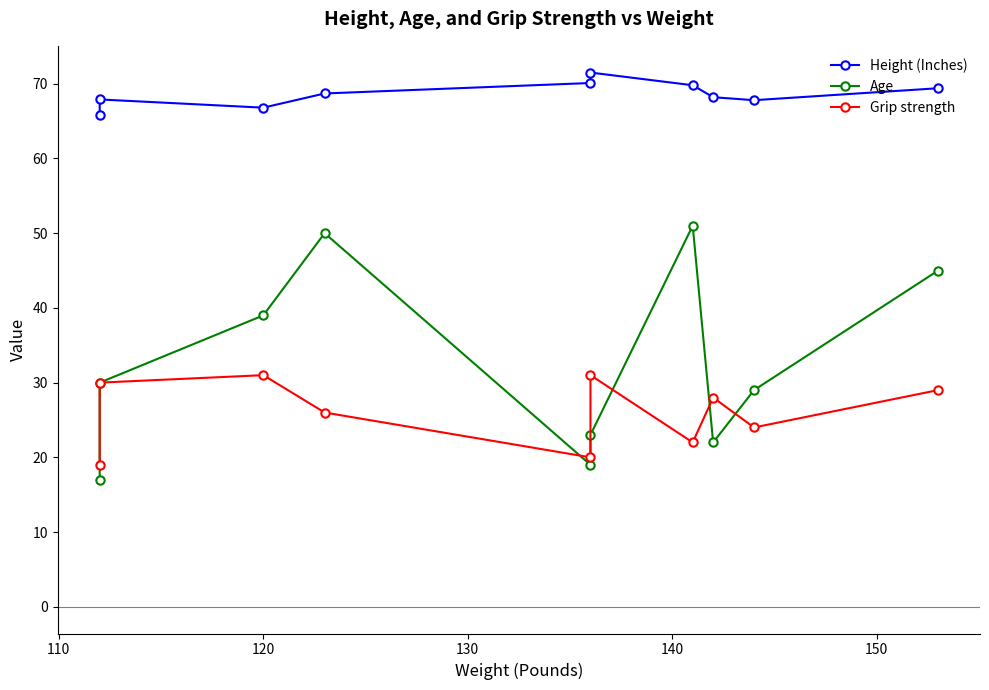

What is the smallest value displayed?

17.0